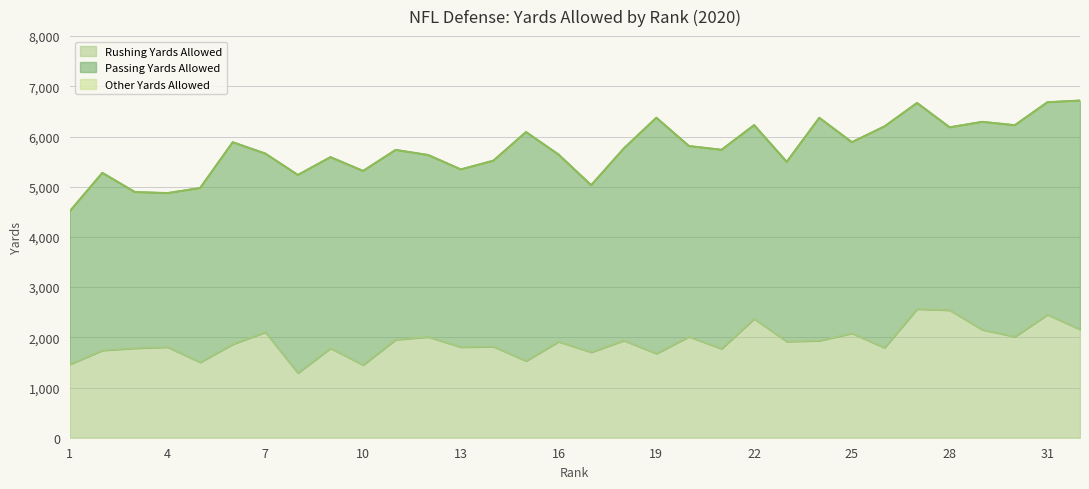

How many data points in Rushing Yards Allowed are less than 1914?

16